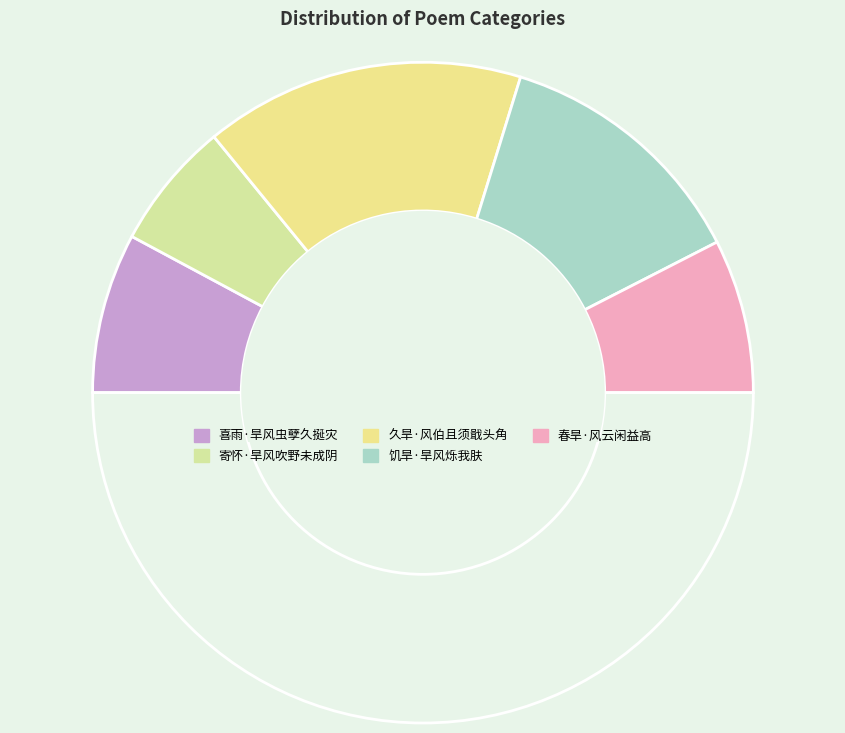

Count the number of slices in the pie.

6